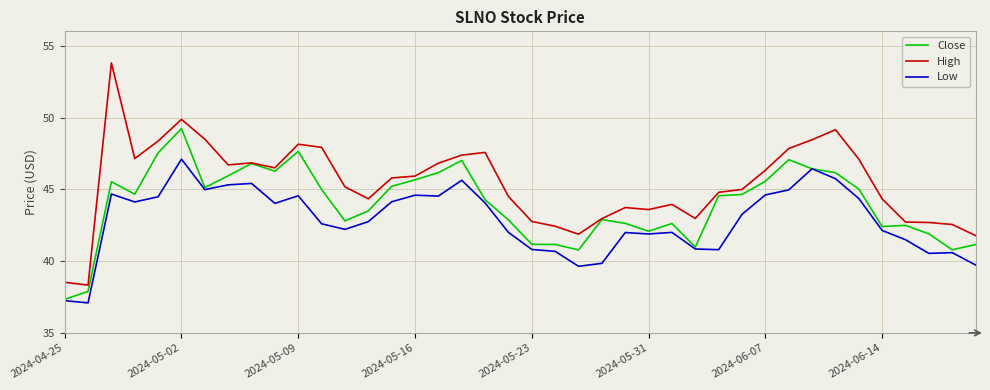

What is the difference between the maximum and second lowest values in the Low series?

9.8